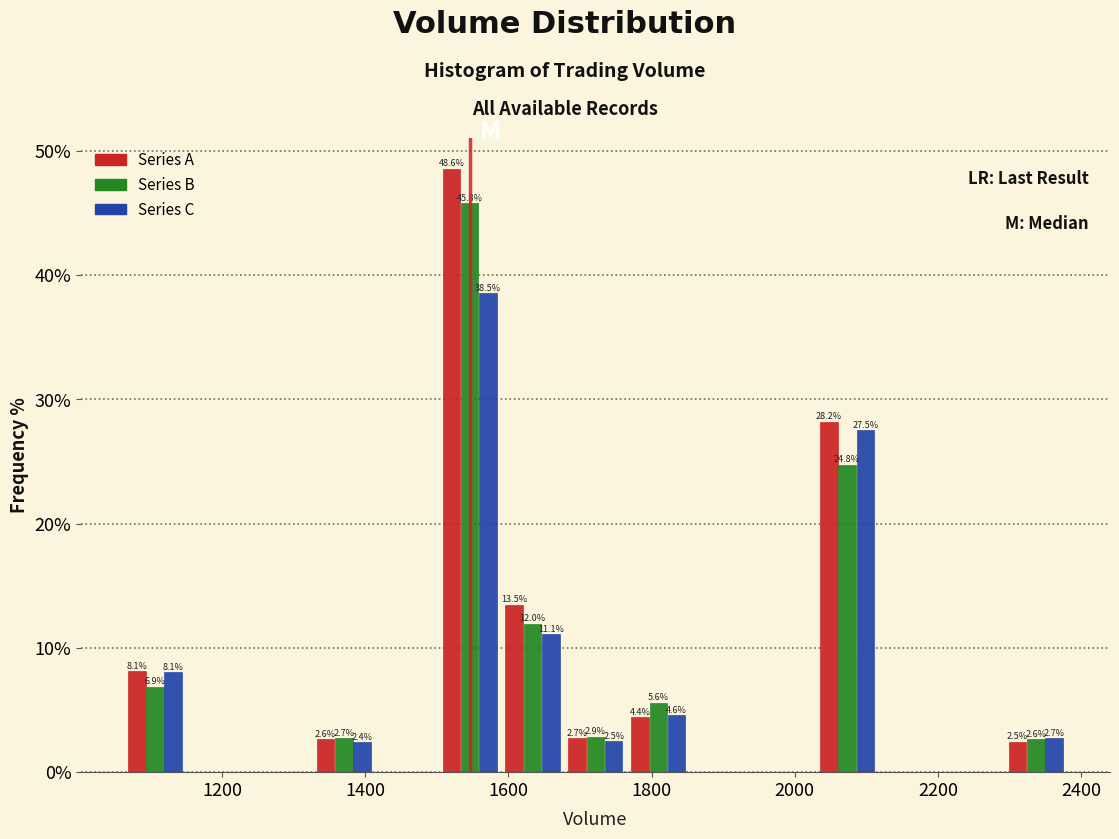

In the Series C series, which range on the x-axis has the tallest bar?

1500 to 1580